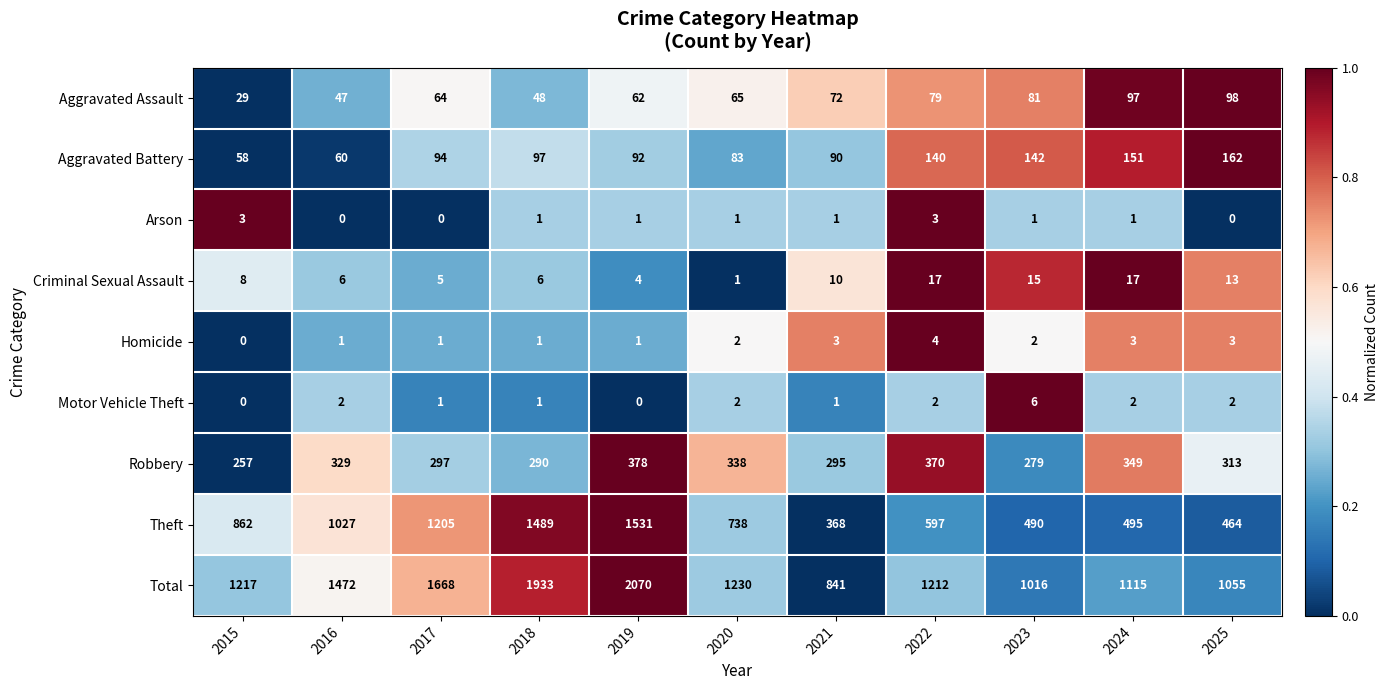

How many positive values does the Homicide series have?

10